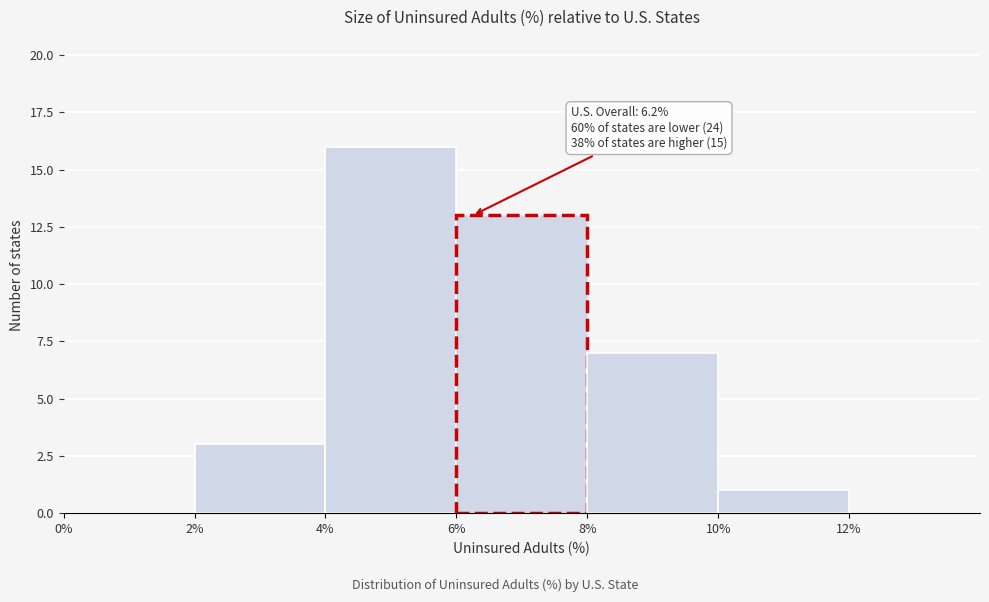

Over which range of the x-axis is the bar tallest?

4% to 6%